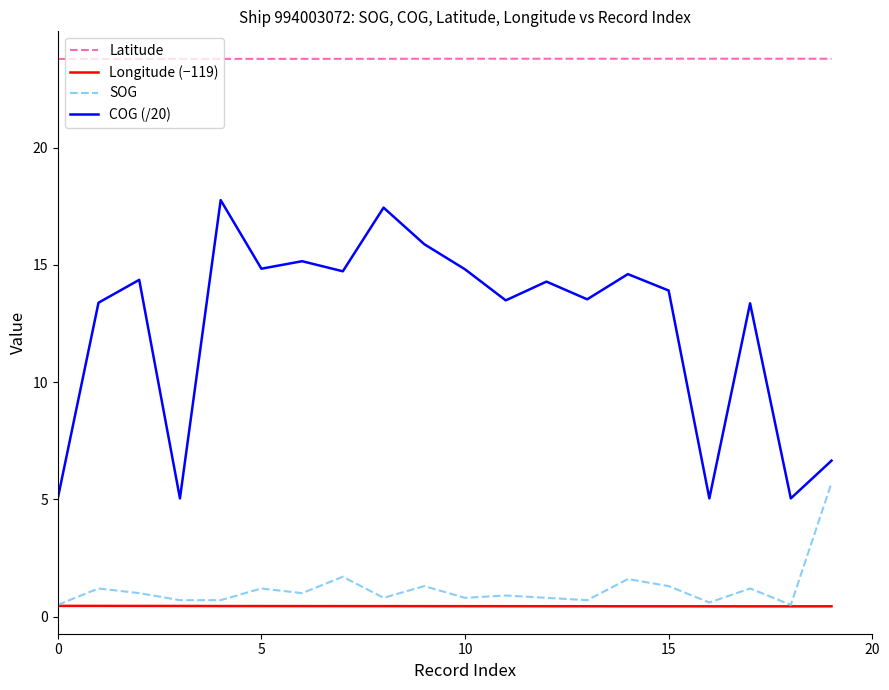

What is the maximum value for COG (/20)?

17.8